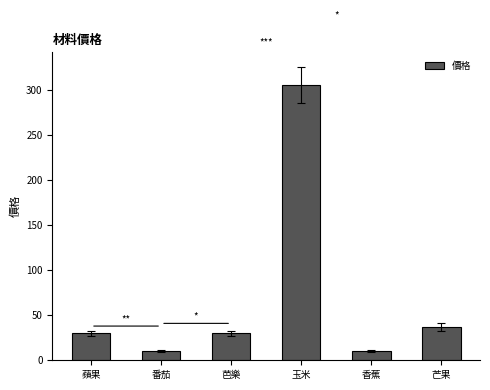

Is it true that the value at 芒果 is 37?

True